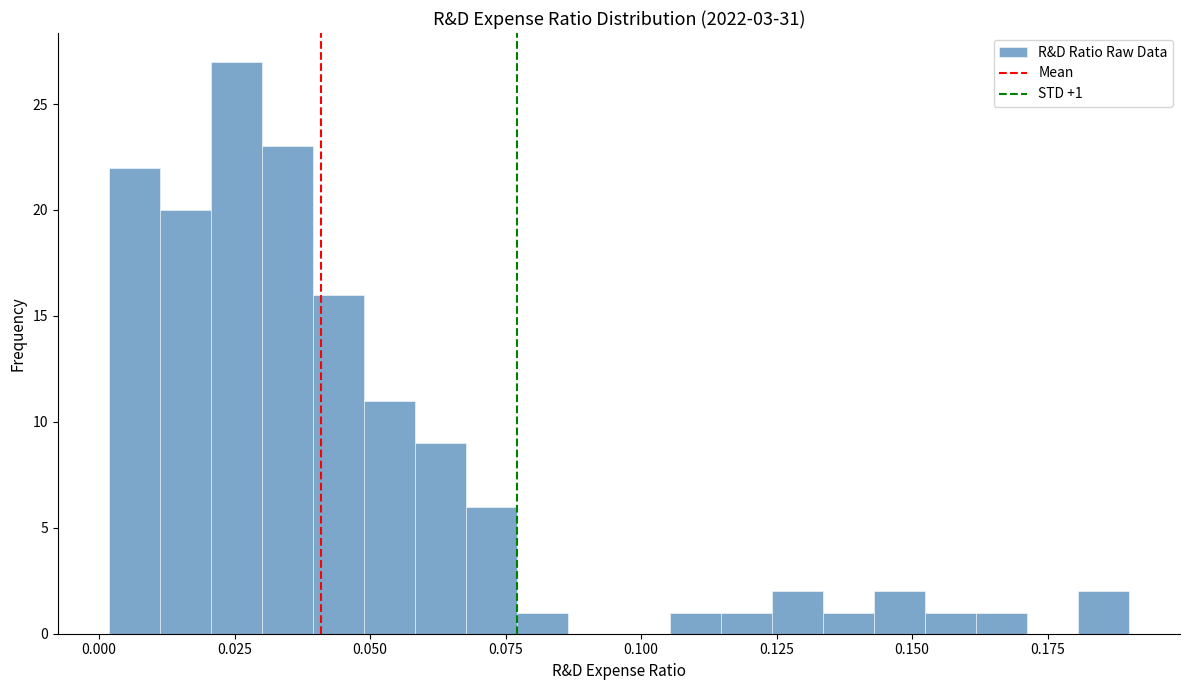

Read against the x-axis, roughly where is the centre of the tallest bar?

0.025